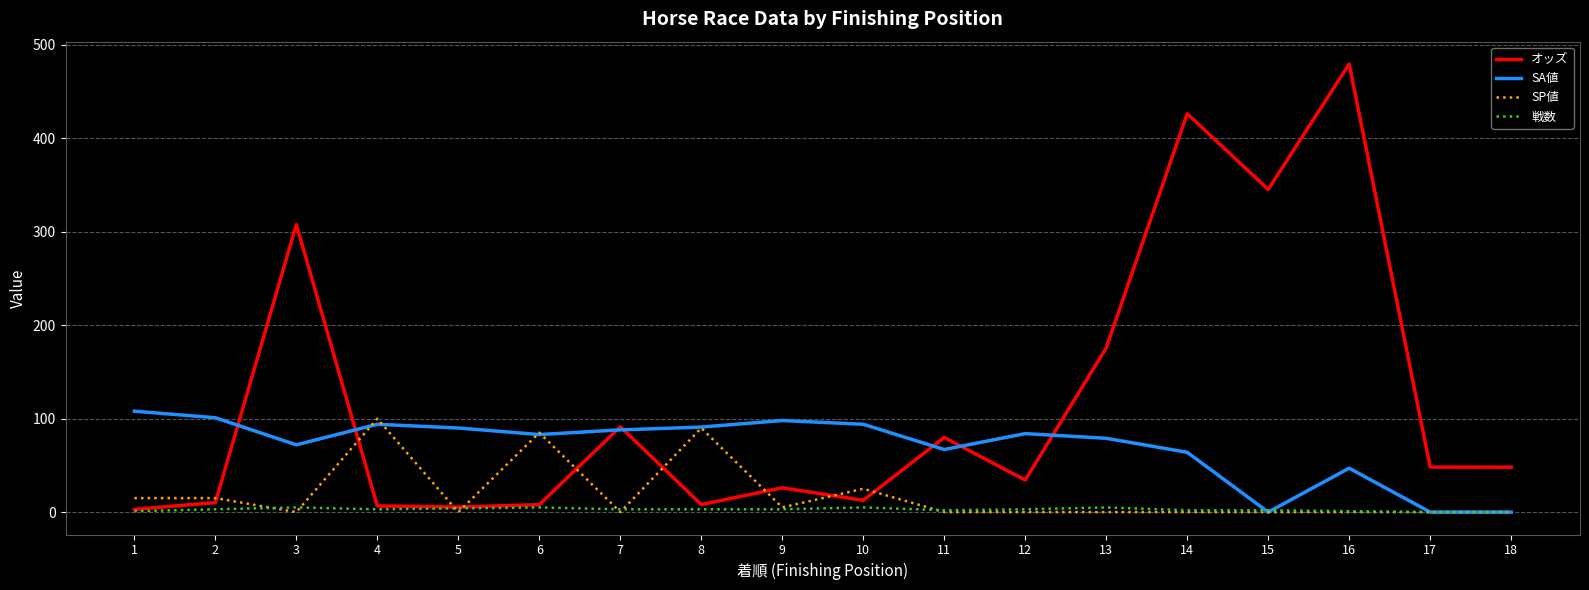

Which category has the highest value across all series?

16